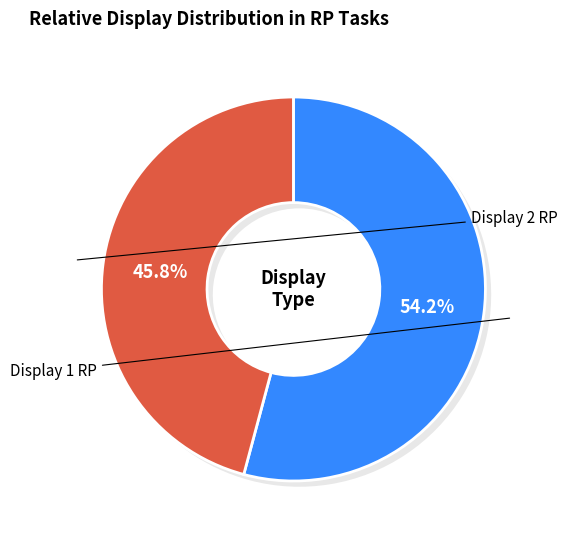

Which slice is the largest?

Display 1 RP